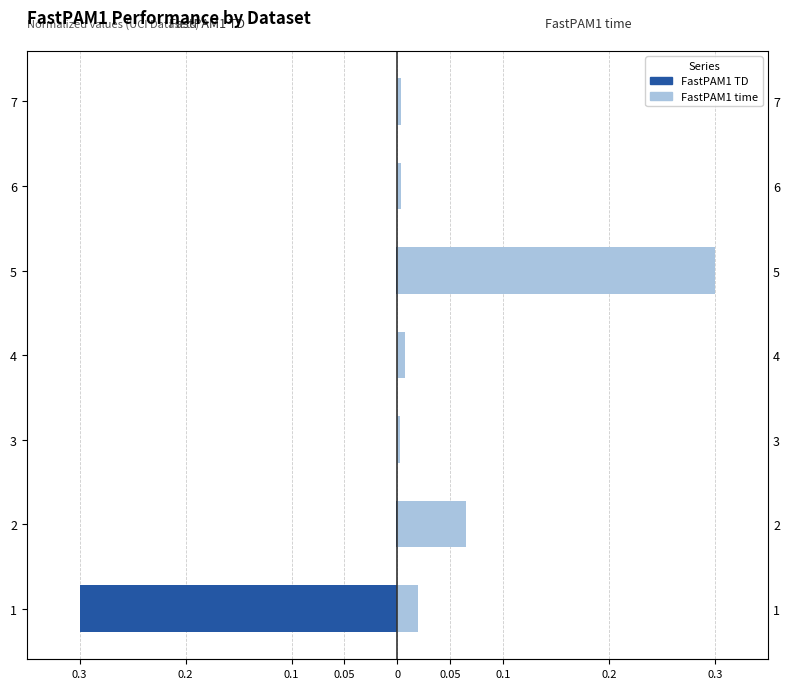

How many bars are there in total?

14